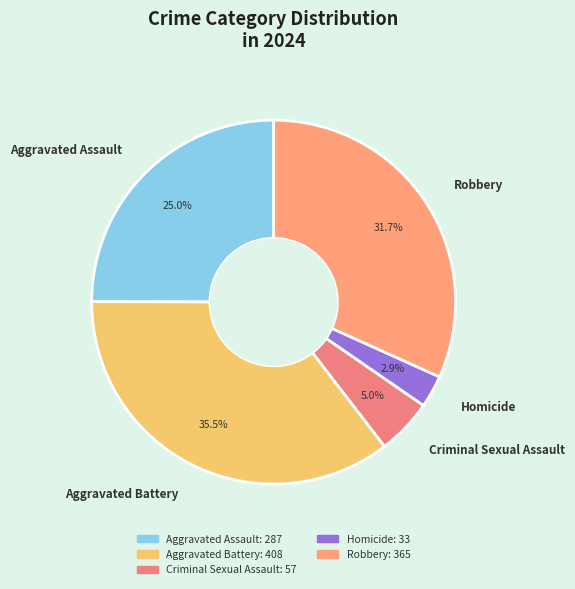

Between Homicide and Criminal Sexual Assault, which is larger?

Criminal Sexual Assault